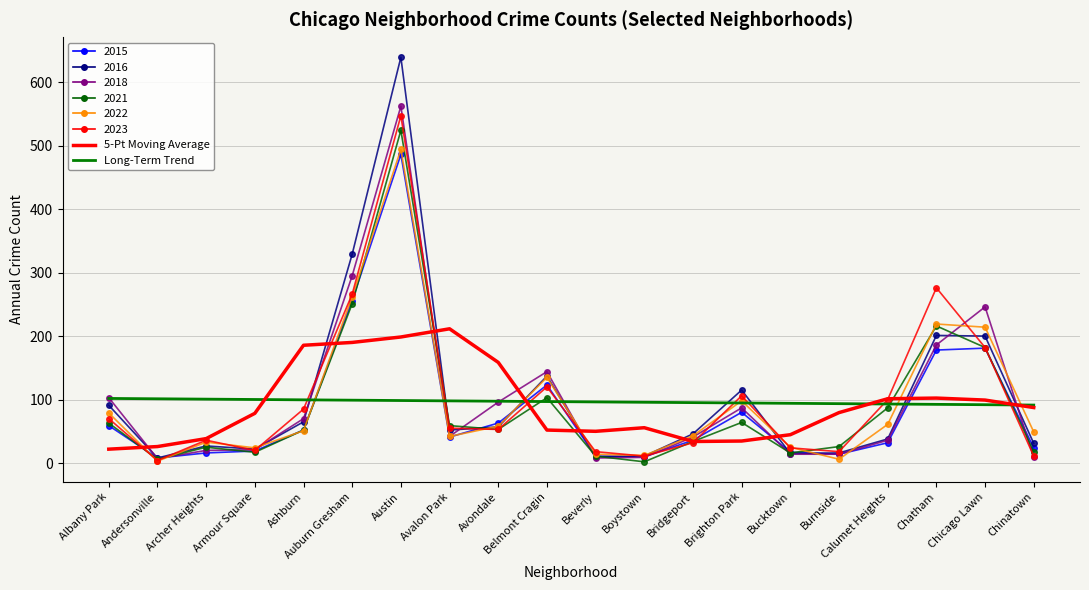

Which label corresponds to the largest value in the chart?

Austin